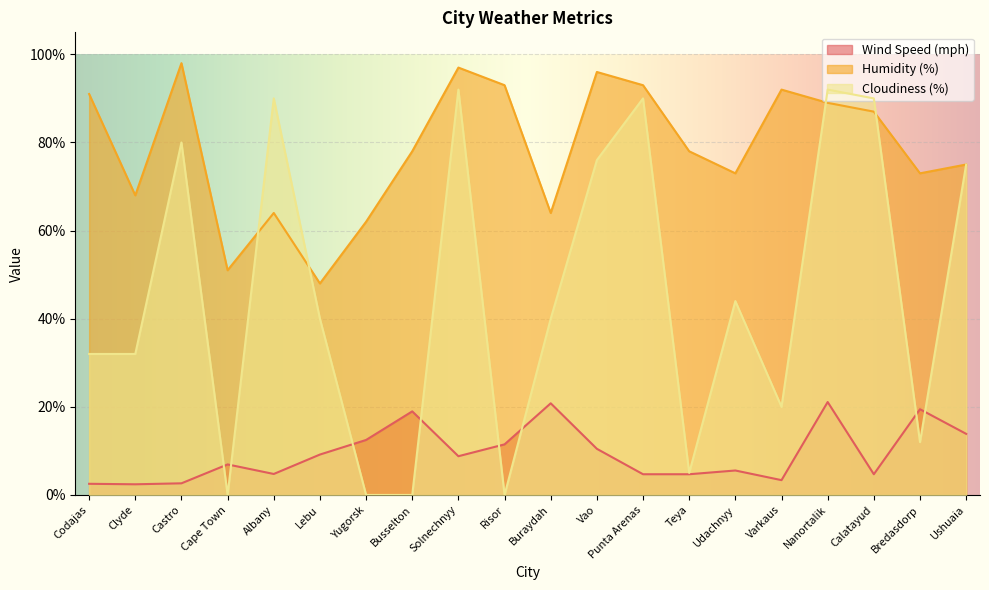

What position from the right is Vao?

9